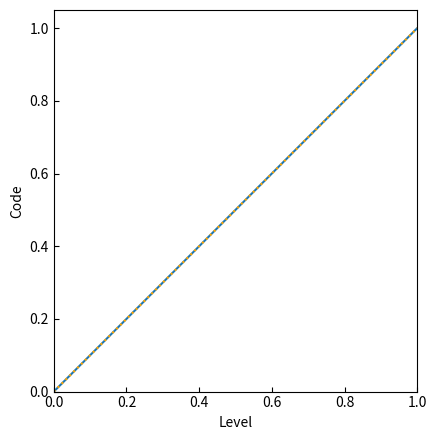

True or false: the data shows -0.7 at 0.0.

False